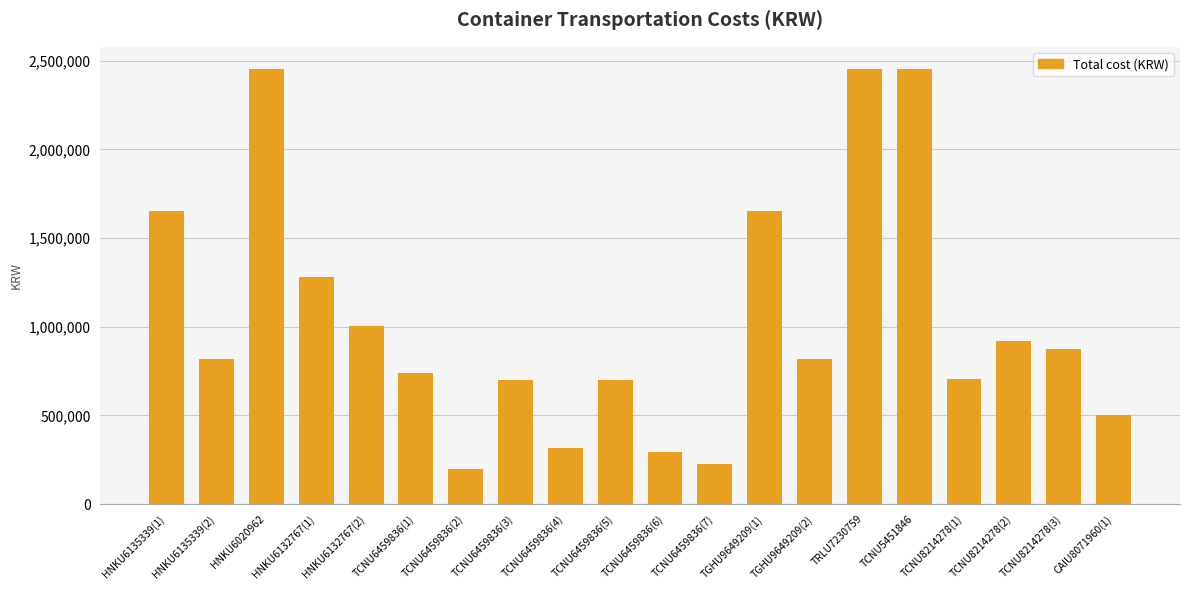

What is the difference between the values at TCNU6459836(7) and HNKU6135339(2)?

594756.3